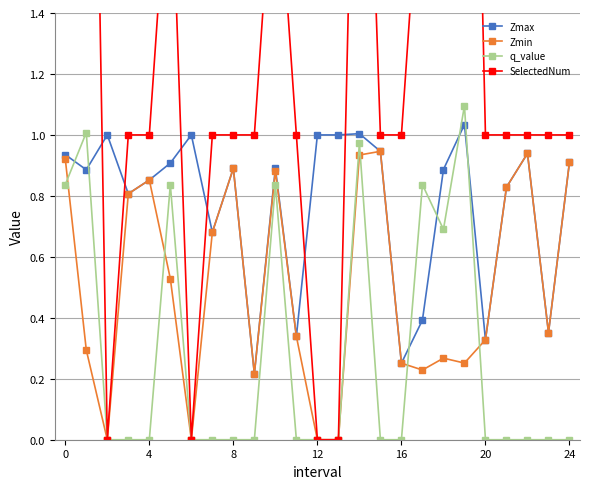

How many lines are shown in the chart?

4